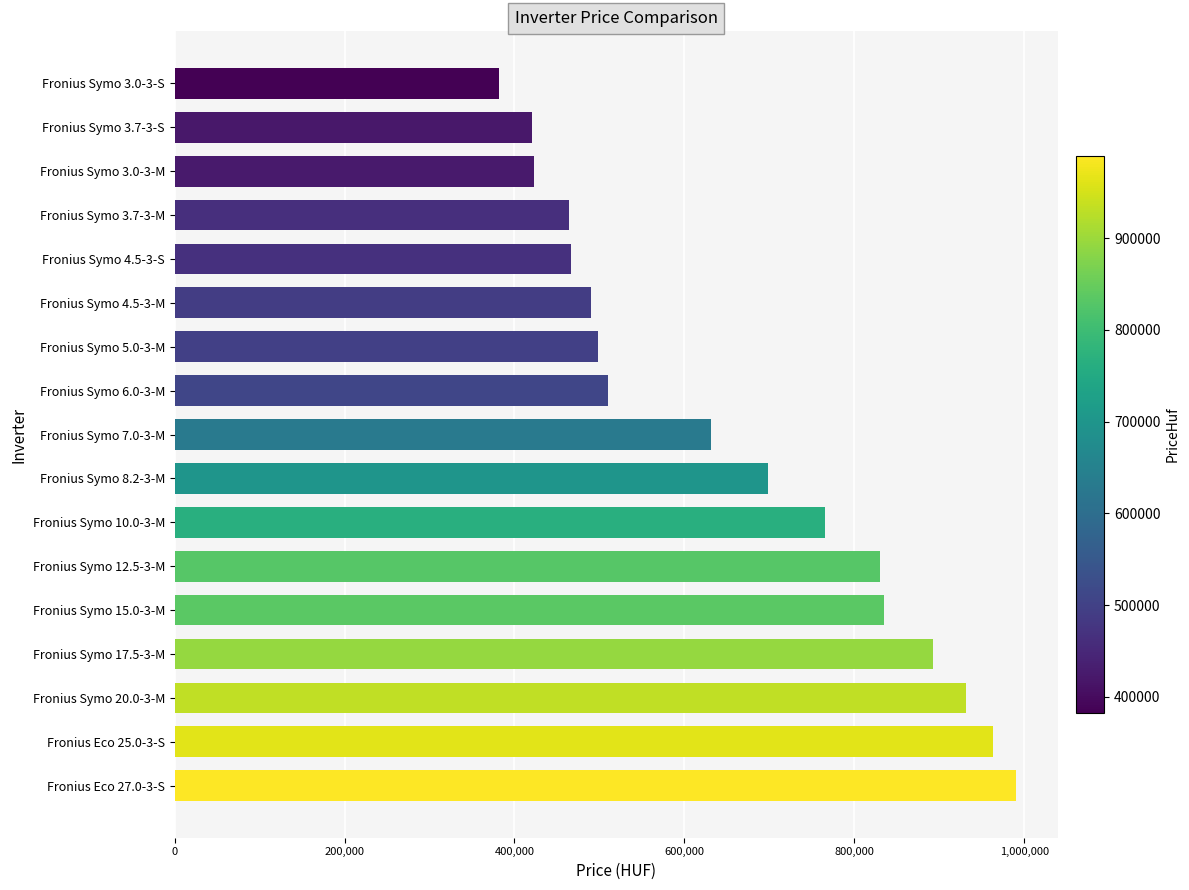

Is it true that the value at Fronius Symo 3.7-3-M is 464000?

True